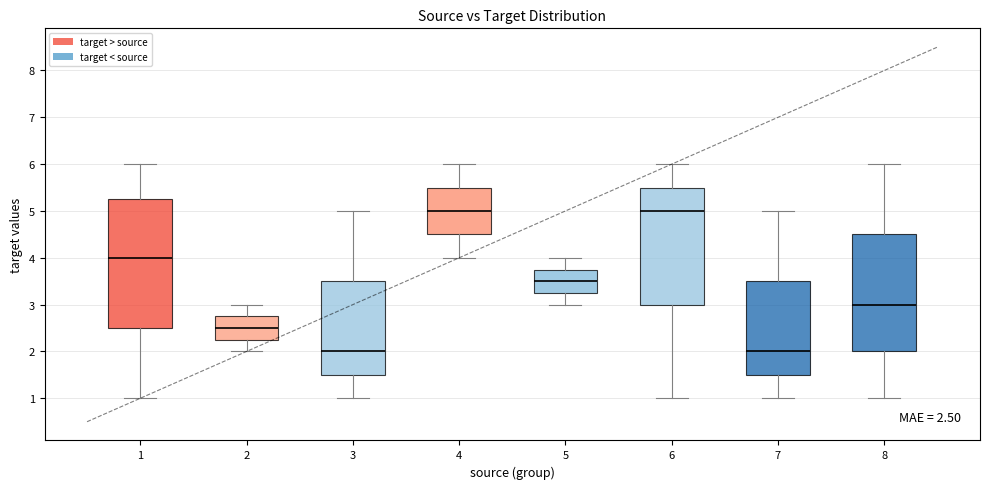

Which box is the tallest, from its lower edge to its upper edge?

1